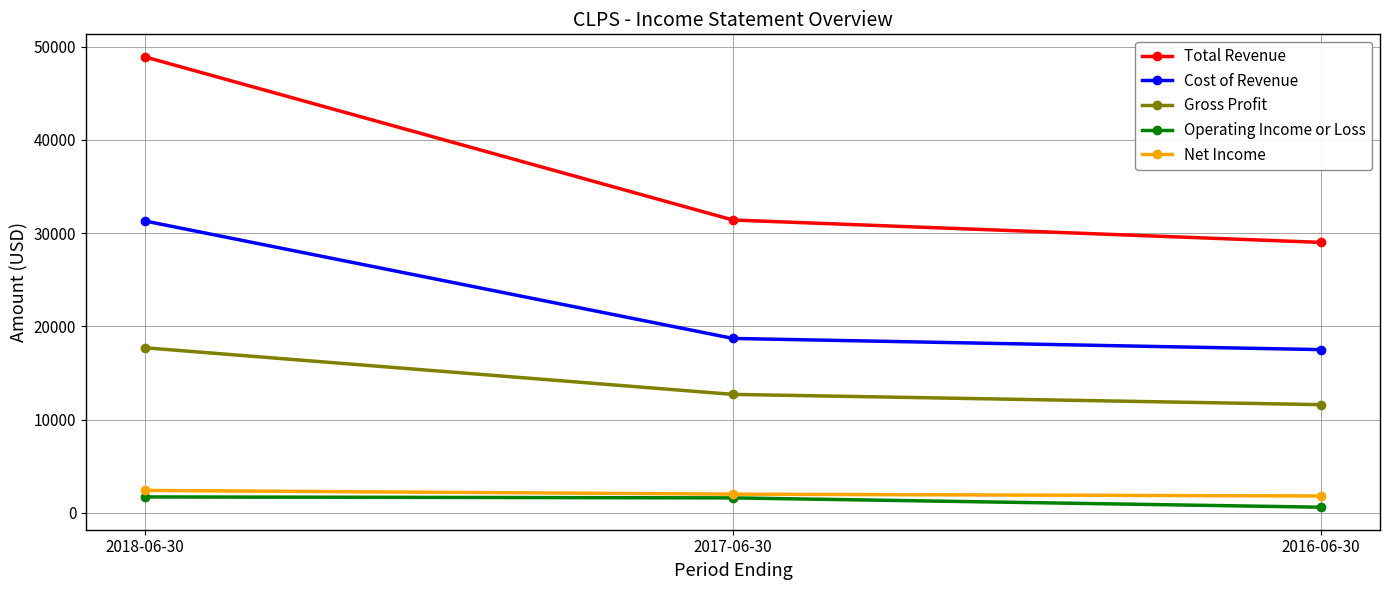

What is the average value of the Operating Income or Loss series?

1300